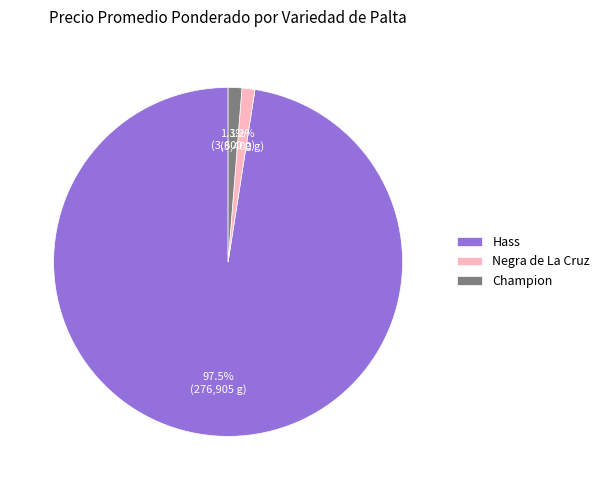

How many segments does this pie chart have?

3